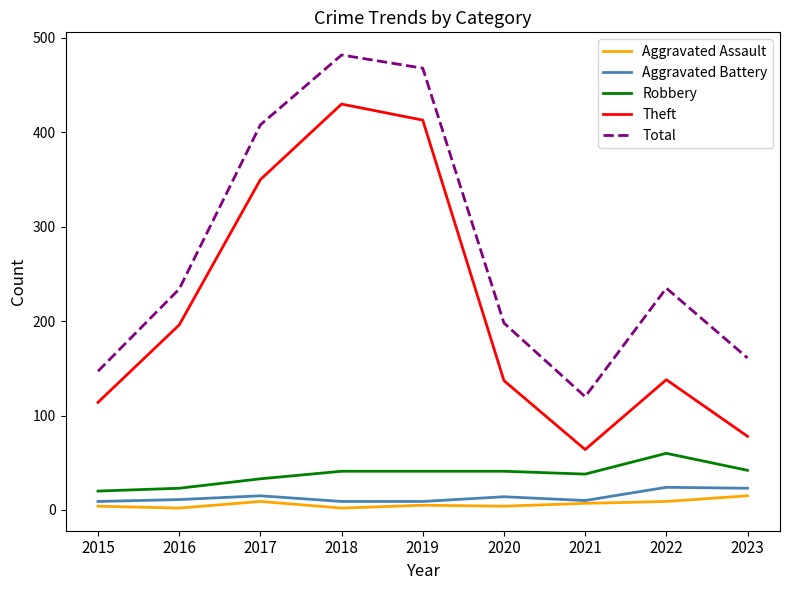

What is the highest value of the Total series?

482